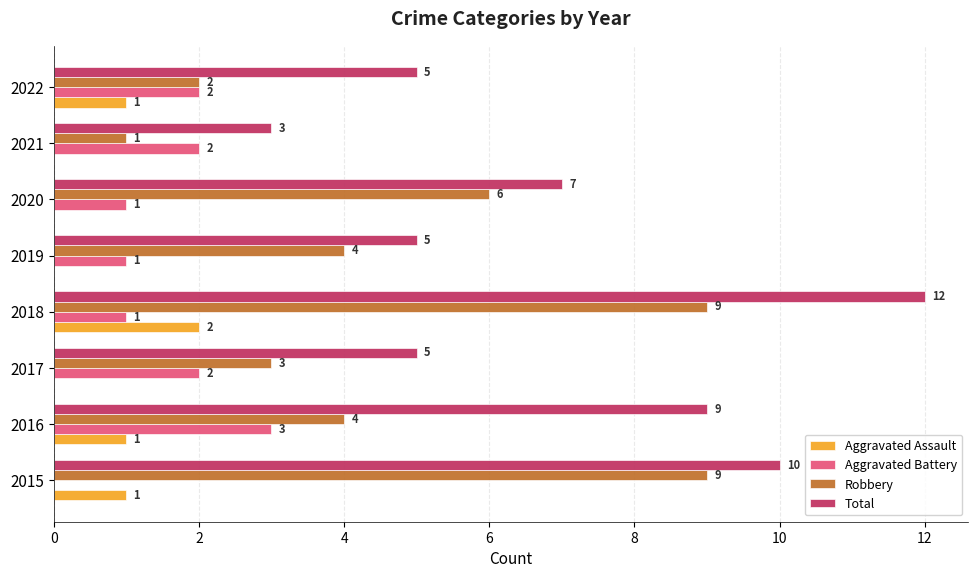

What is the highest value of the Robbery series?

9